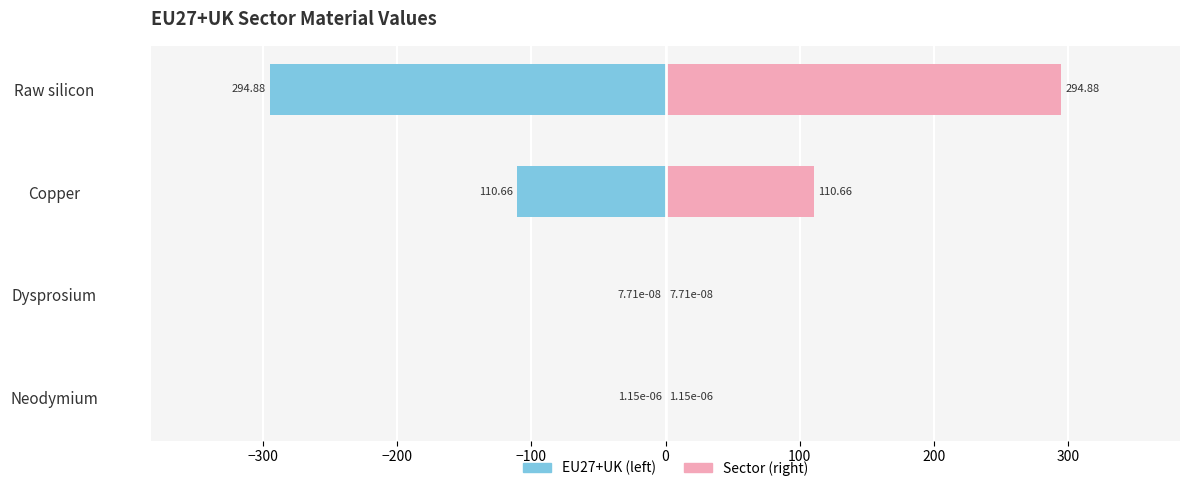

The value of Sector (right) at Raw silicon is 455.2. True or false?

False